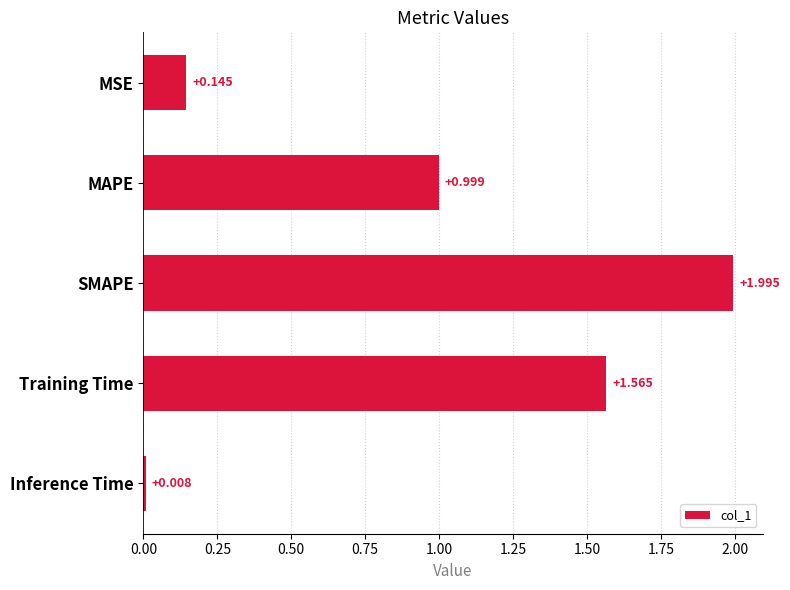

What is the label of the 3rd bar from the bottom?

SMAPE